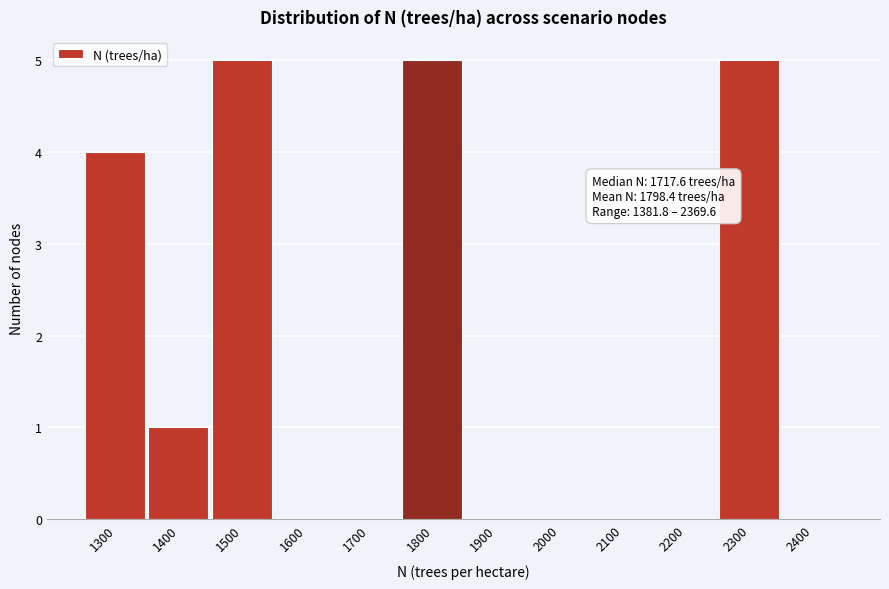

Reading left to right, extract all data points from this chart.

1300=4	1400=1	1500=5	1600=0	1700=0	1800=5	1900=0	2000=0	2100=0	2200=0	2300=5	2400=0